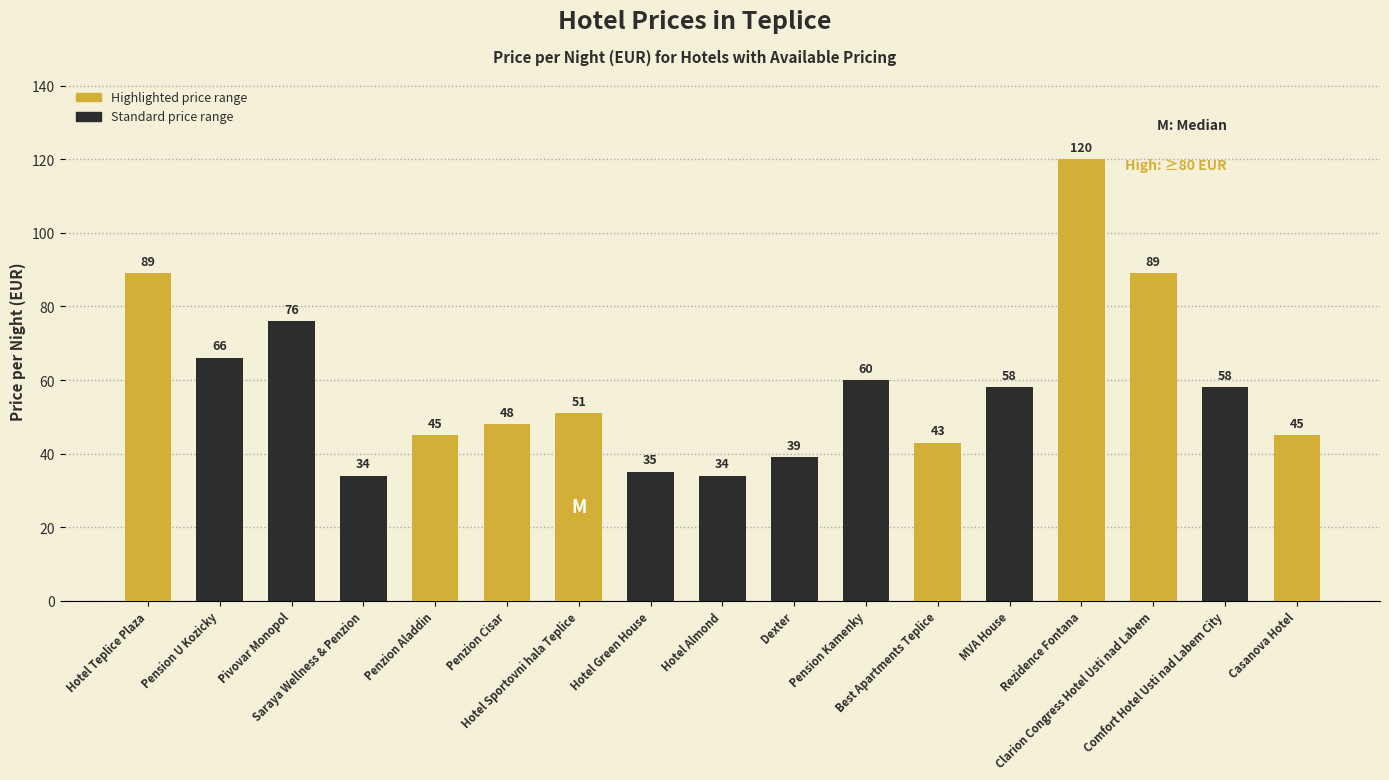

What value does the data have at Hotel Almond, to the nearest 5?

35